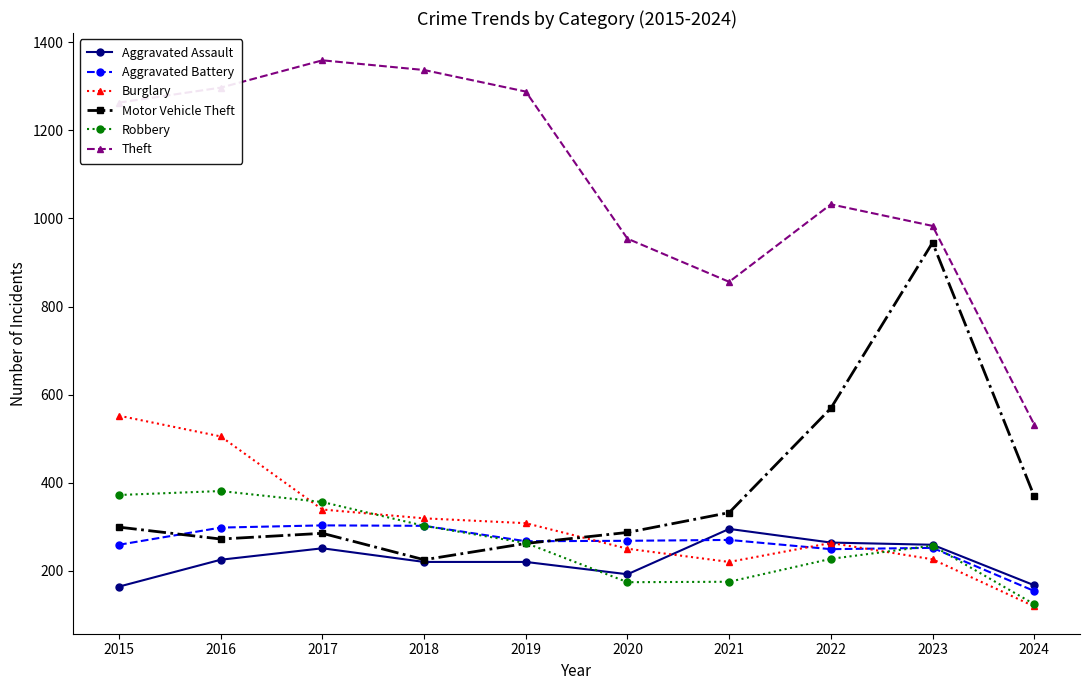

True or false: Aggravated Assault has more than 0 points higher than both neighbors.

True